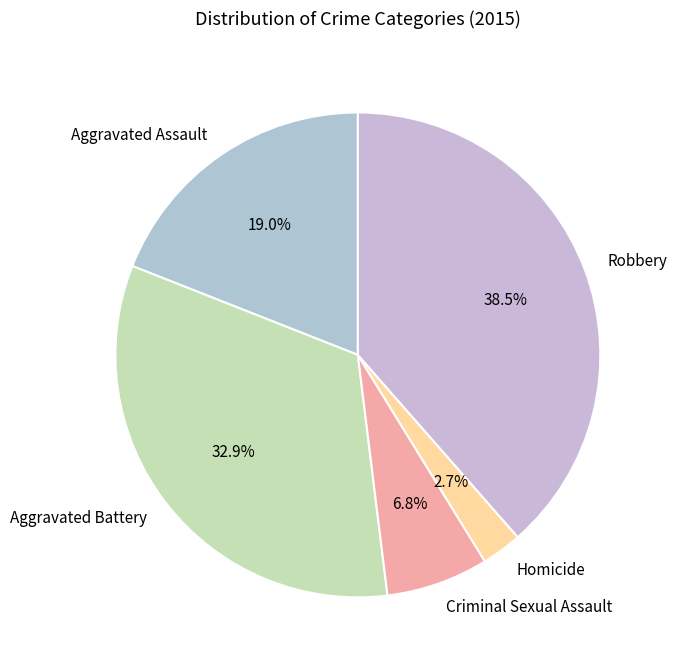

To the nearest percent, what is the average slice percentage?

20%